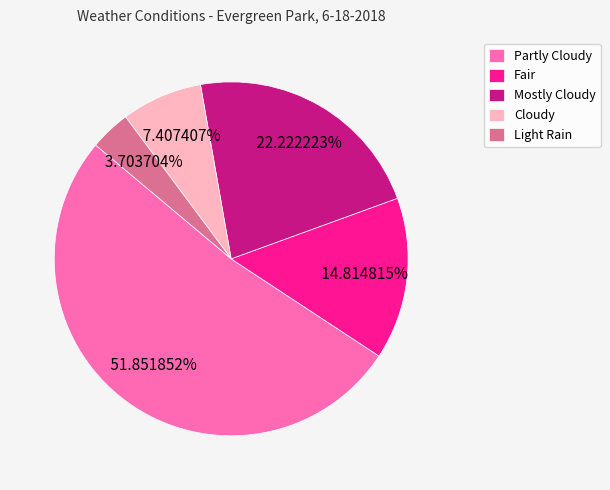

Rank the categories by value from lowest to highest.

Light Rain, Cloudy, Fair, Mostly Cloudy, Partly Cloudy